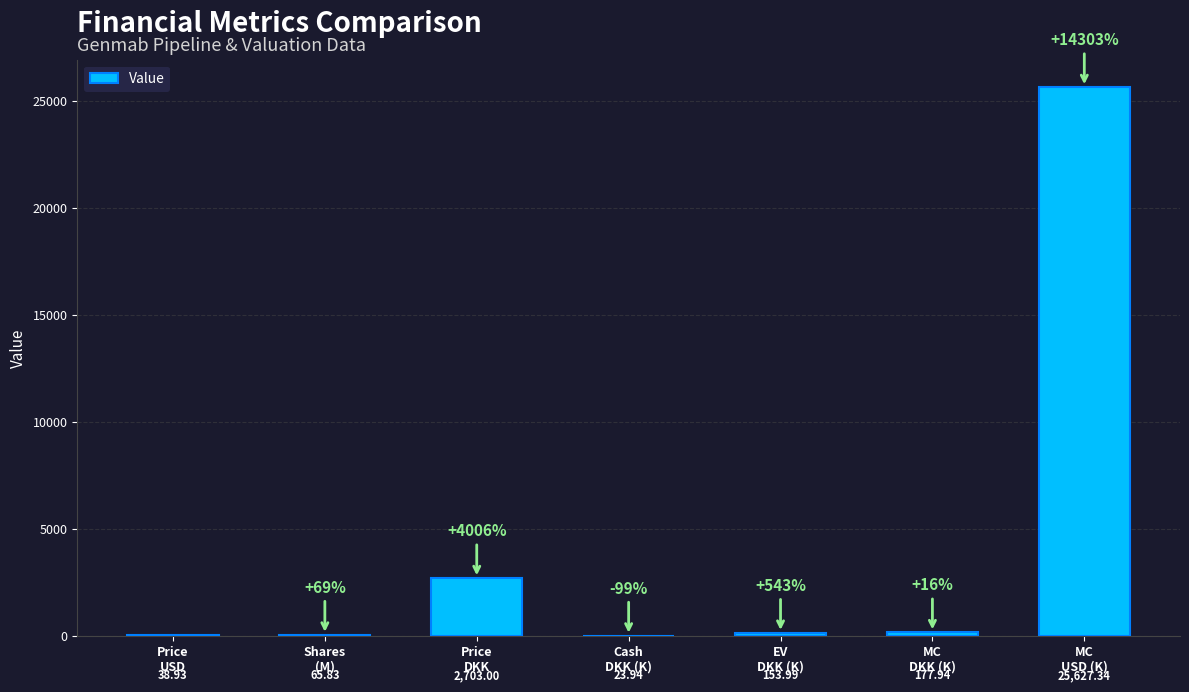

What is the sum of all values?

28791.0